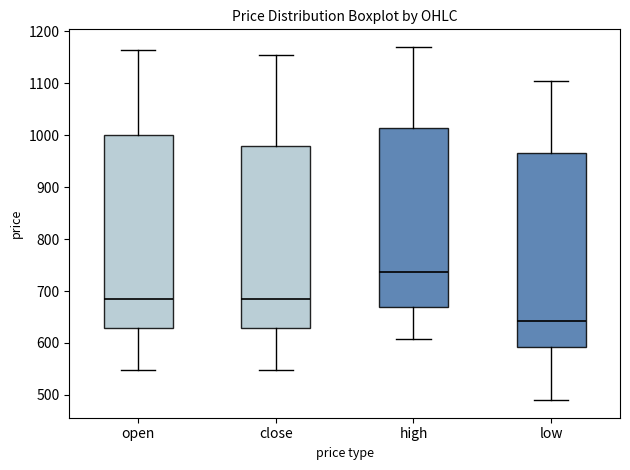

Reading left to right, read every box against the y-axis: the position of its median line, the range the box covers, and the ends of its whiskers. The values are not printed on the chart, so give them approximately, as read against the axis.

open: median 690, box 630 to 1000, whiskers 550 to 1170
close: median 690, box 630 to 980, whiskers 550 to 1160
high: median 740, box 670 to 1010, whiskers 610 to 1170
low: median 640, box 590 to 970, whiskers 490 to 1110